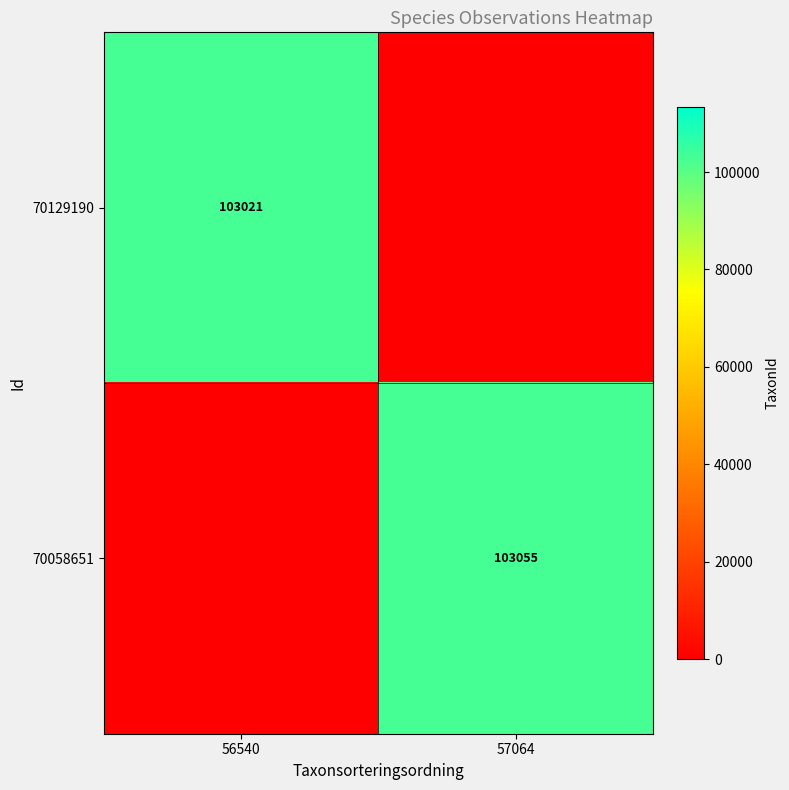

True or false: 70058651 has a value of 103055 at 57064.

True